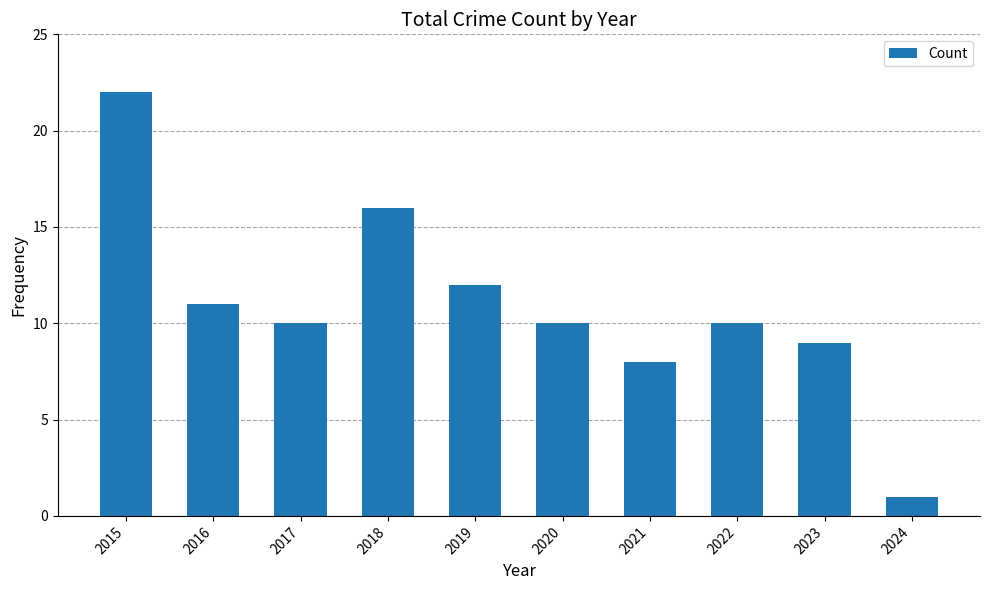

Is it true that the value at 2016 is 11?

True